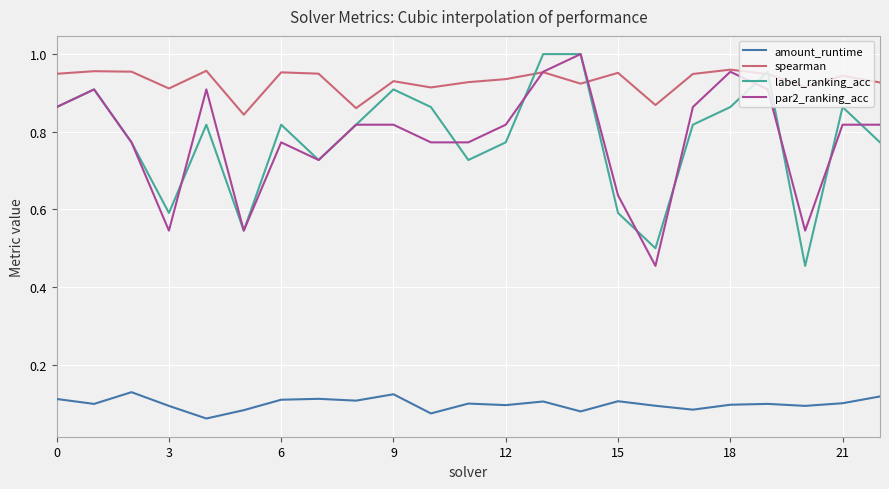

True or false: amount_runtime and spearman intersect in this chart.

False